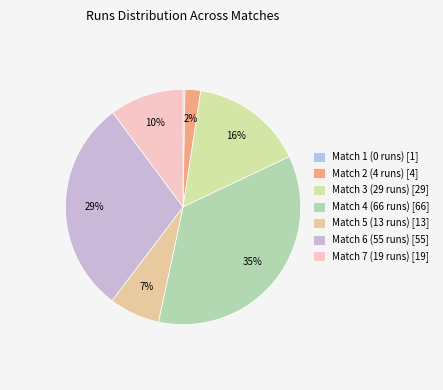

What is the ratio of the value at Match 2 (4 runs) to the value at Match 4 (66 runs)?

0.1